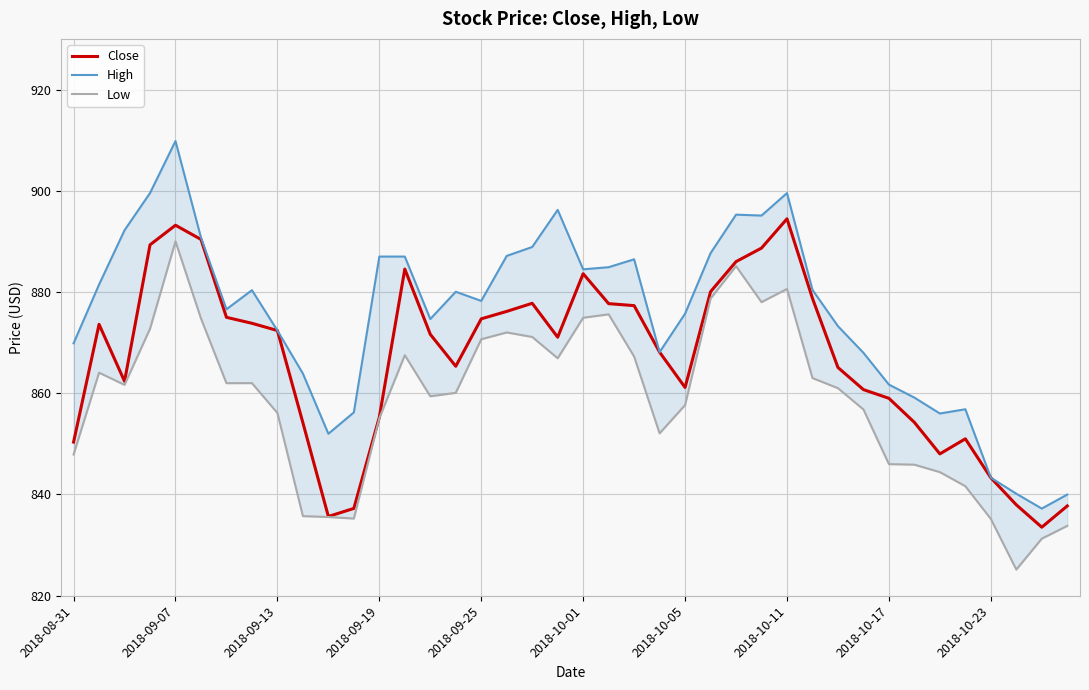

Is it true that Close equals 893.2 at 2018-09-07?

True